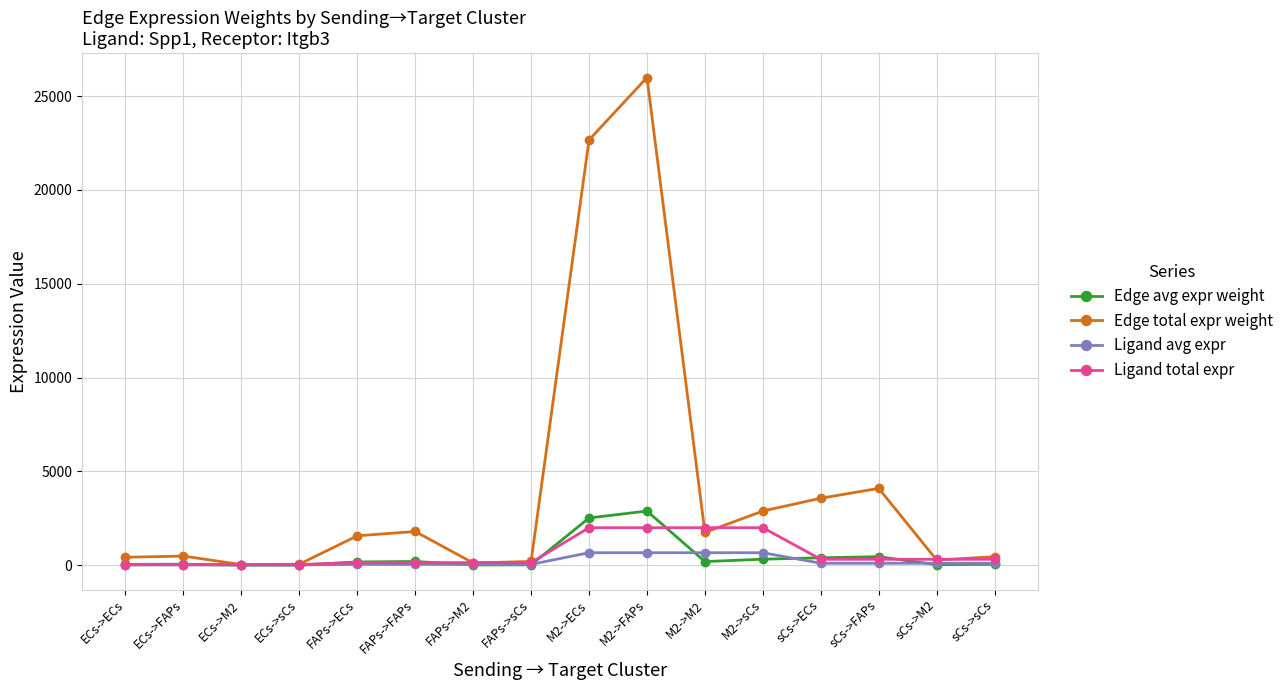

What is the greatest value displayed?

25992.9